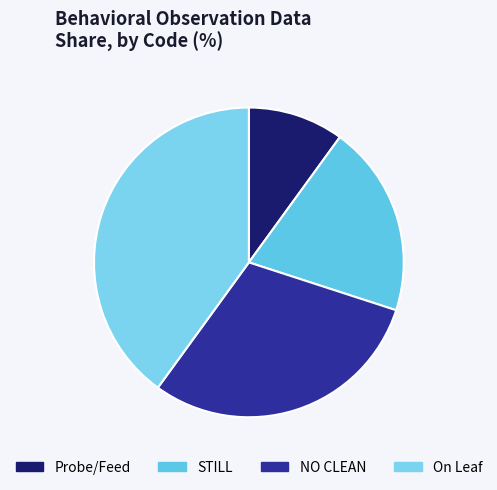

Which has a higher value, NO CLEAN or Probe/Feed?

NO CLEAN